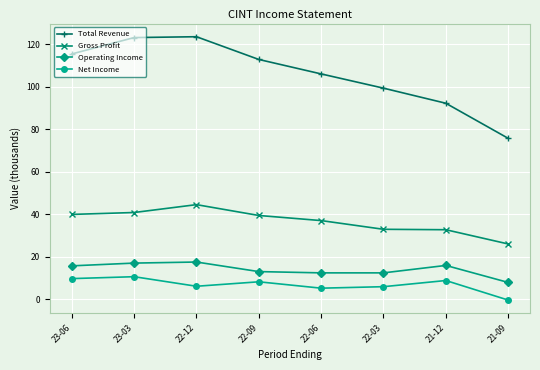

What is the sum of the Net Income values at 21-12 and 22-03?

14.7